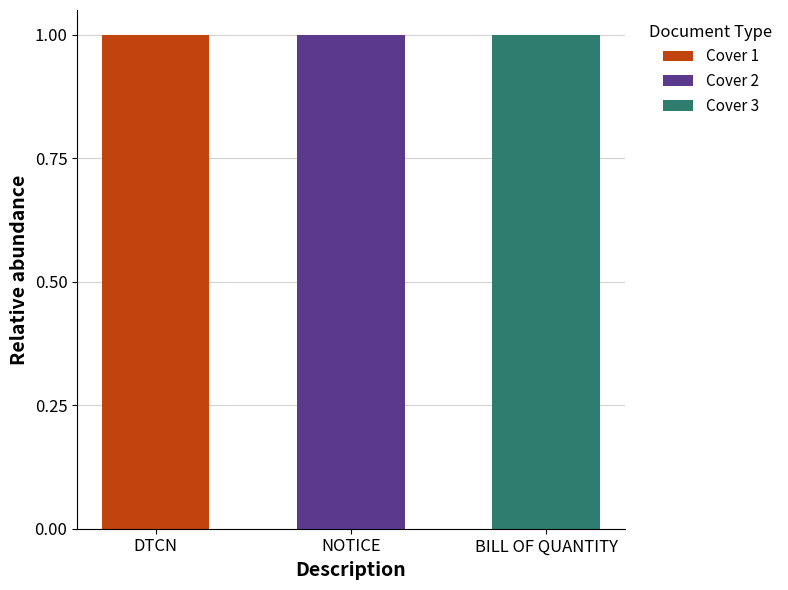

Which category has the highest value in the Cover 1 series?

DTCN